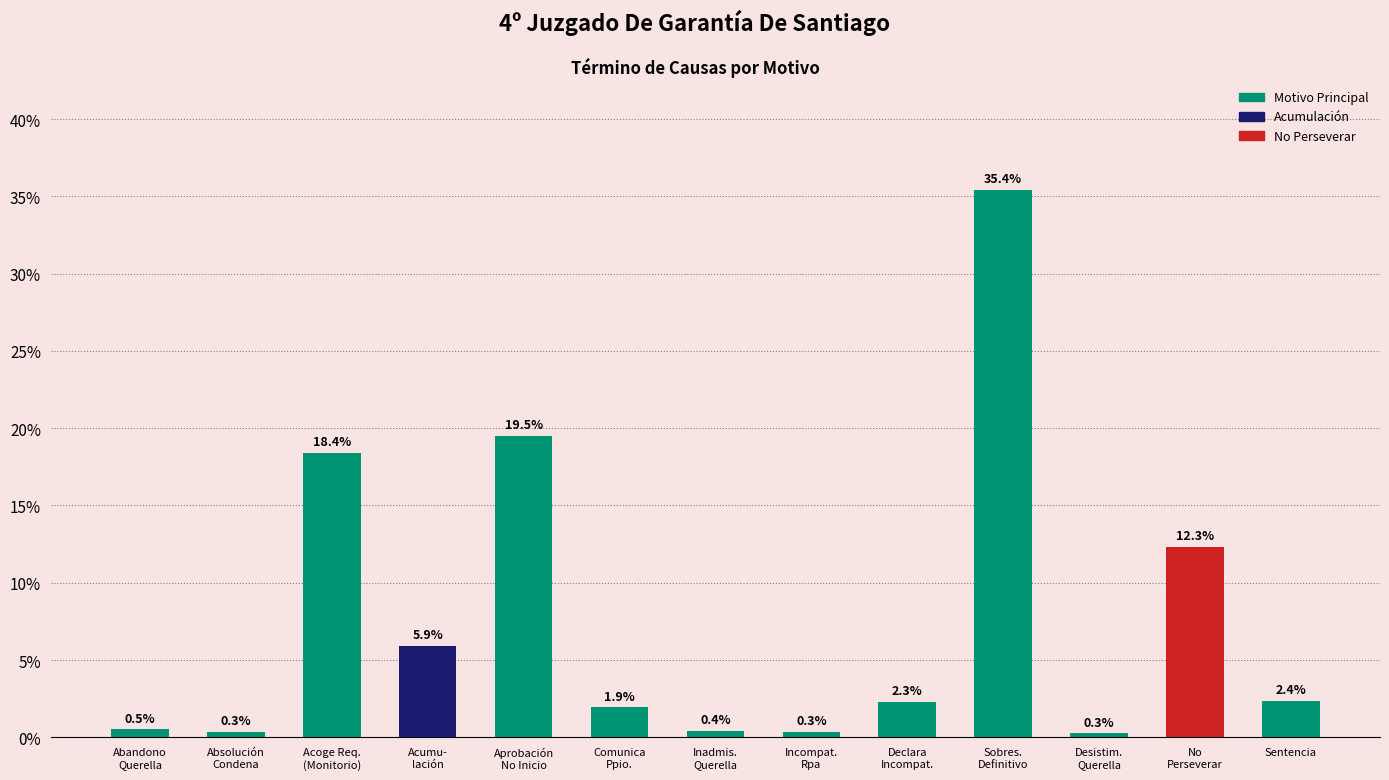

What is the label of the 1st bar from the right?

Sentencia